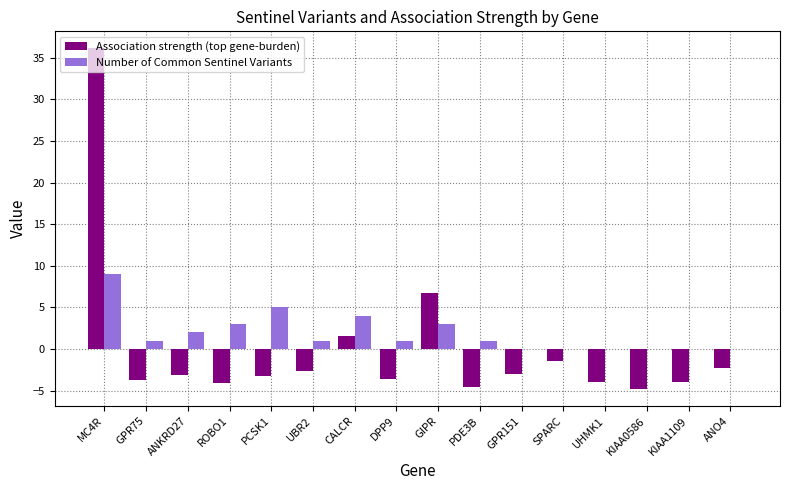

At which label is Association strength (top gene-burden) closest to 15?

GIPR